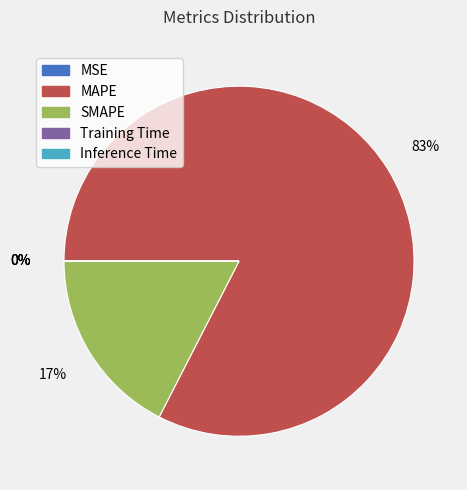

To the nearest percent, what is the average slice percentage?

20%